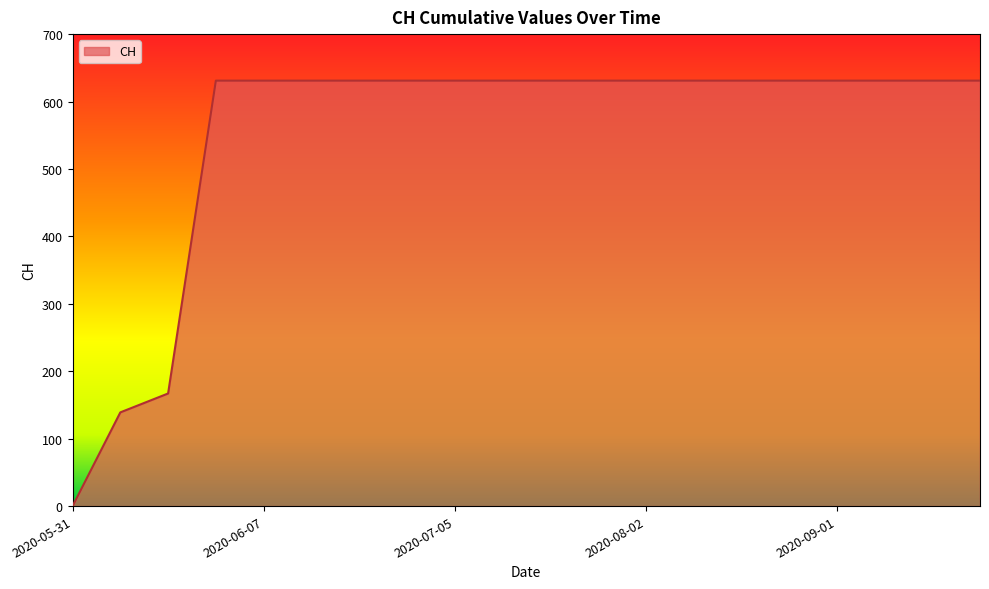

What is the difference between the maximum and minimum values?

631